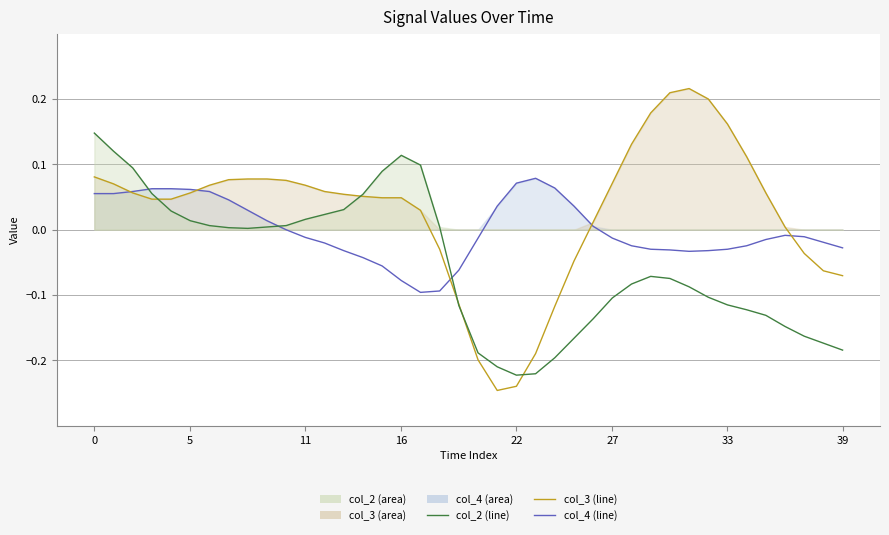

How many data points does each series have?

40